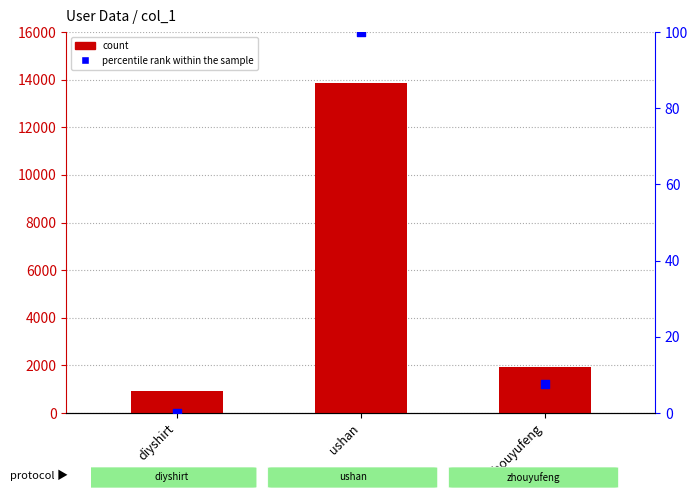

Which series has the widest spread of Y values?

count